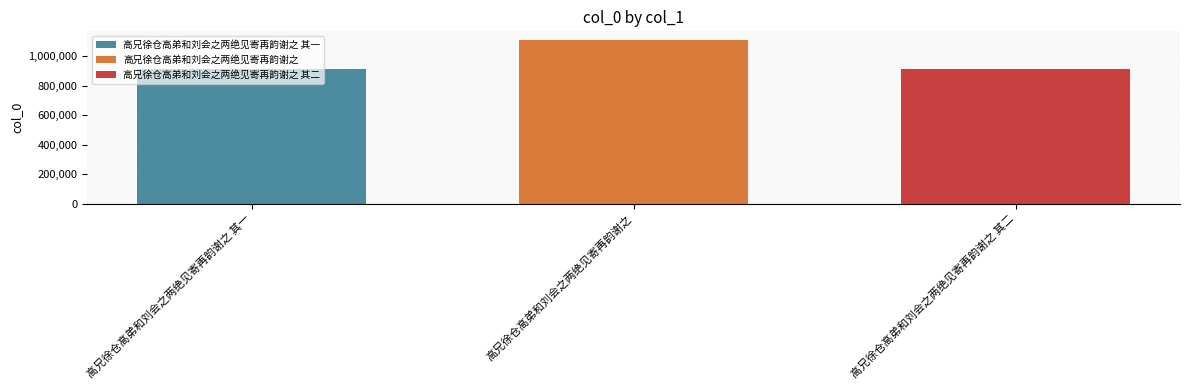

How many bars are there in total?

3